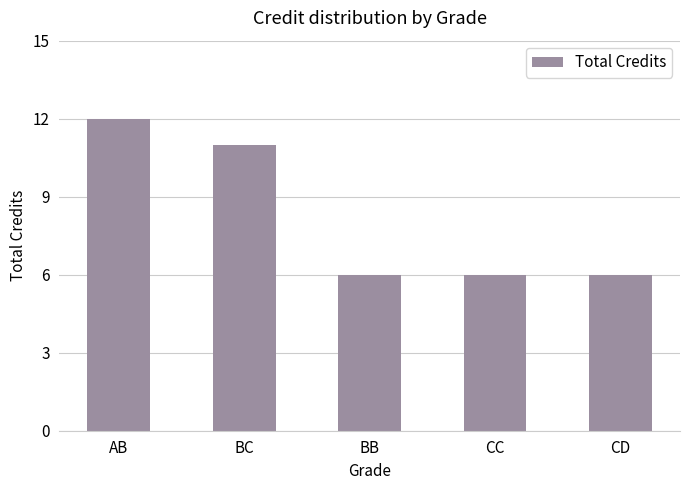

Are the bars grouped side by side (vs. stacked)?

No